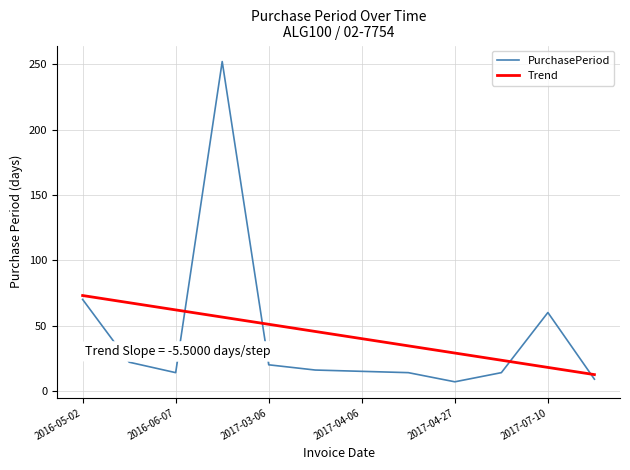

Rank the series by their maximum value, from highest to lowest.

PurchasePeriod, Trend